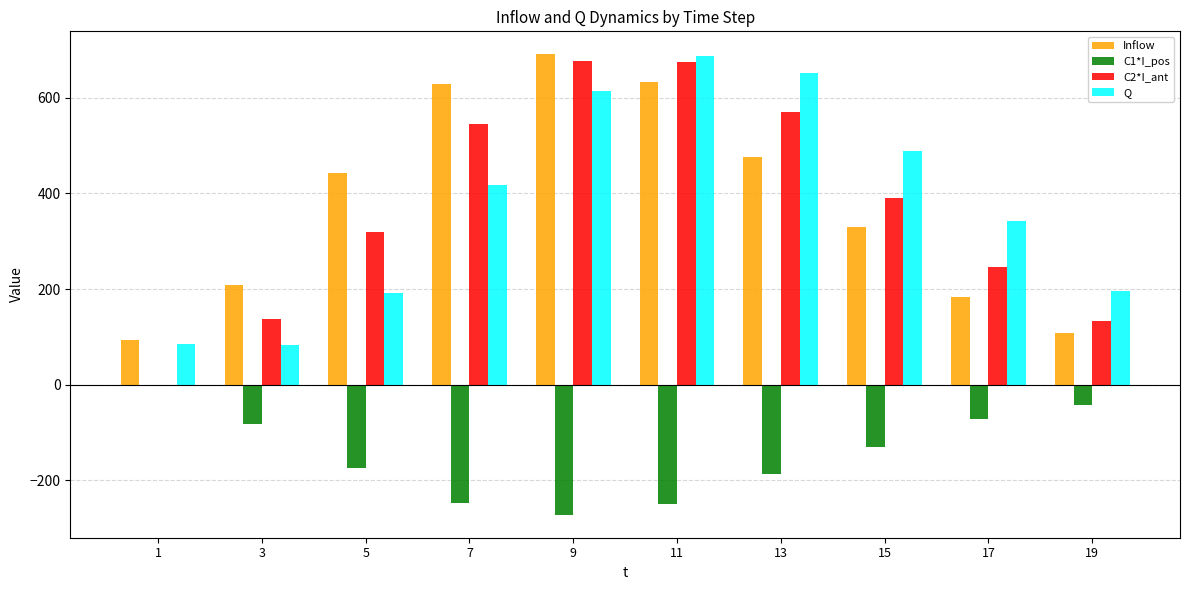

Where is C2*I_ant nearest to the value 339?

5